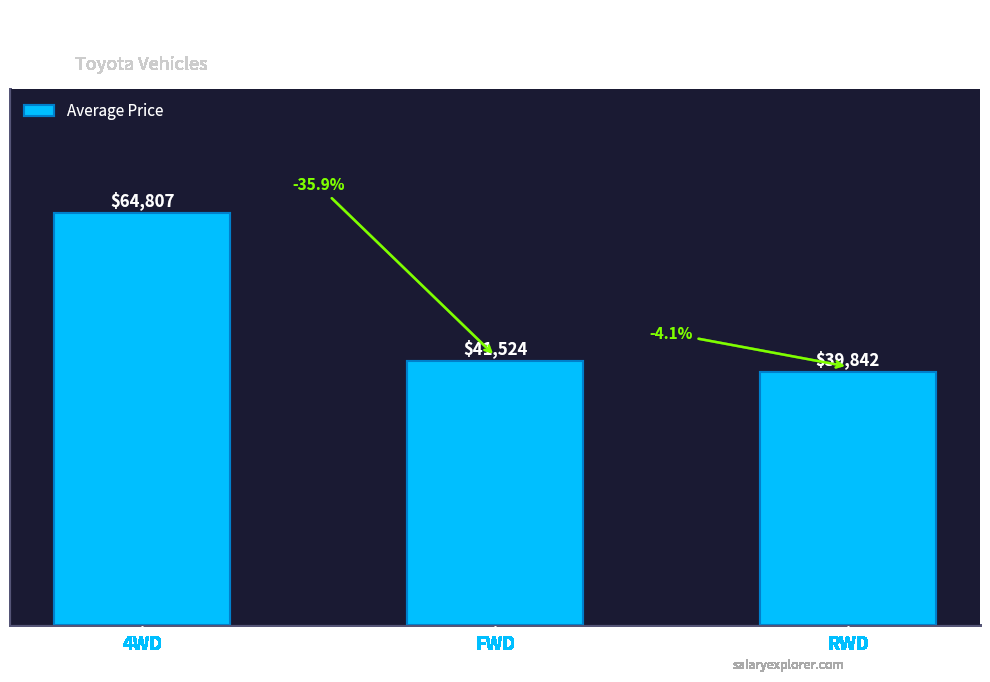

What is the difference between the maximum and minimum values?

24964.6